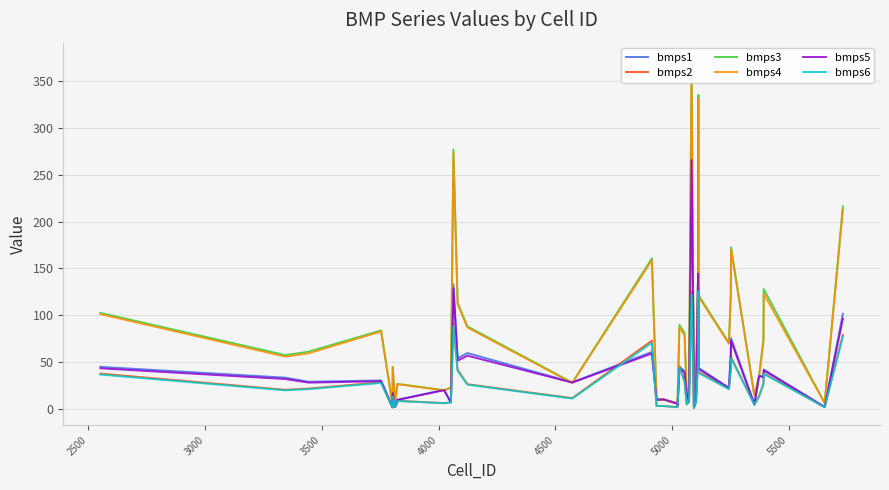

What is the maximum value for bmps2?

129.5